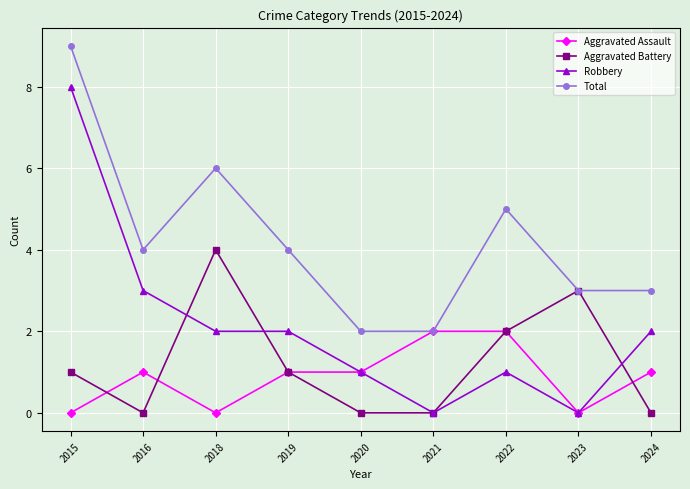

After their last crossing, which series has the higher values: Aggravated Battery or Aggravated Assault?

Aggravated Assault